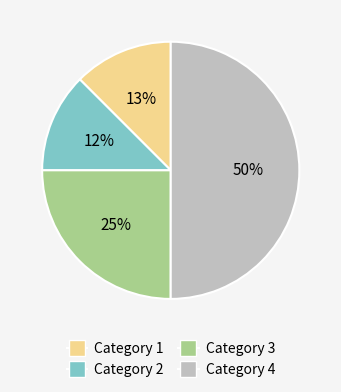

What percentage is the Category 1 slice, to the nearest percent?

13%